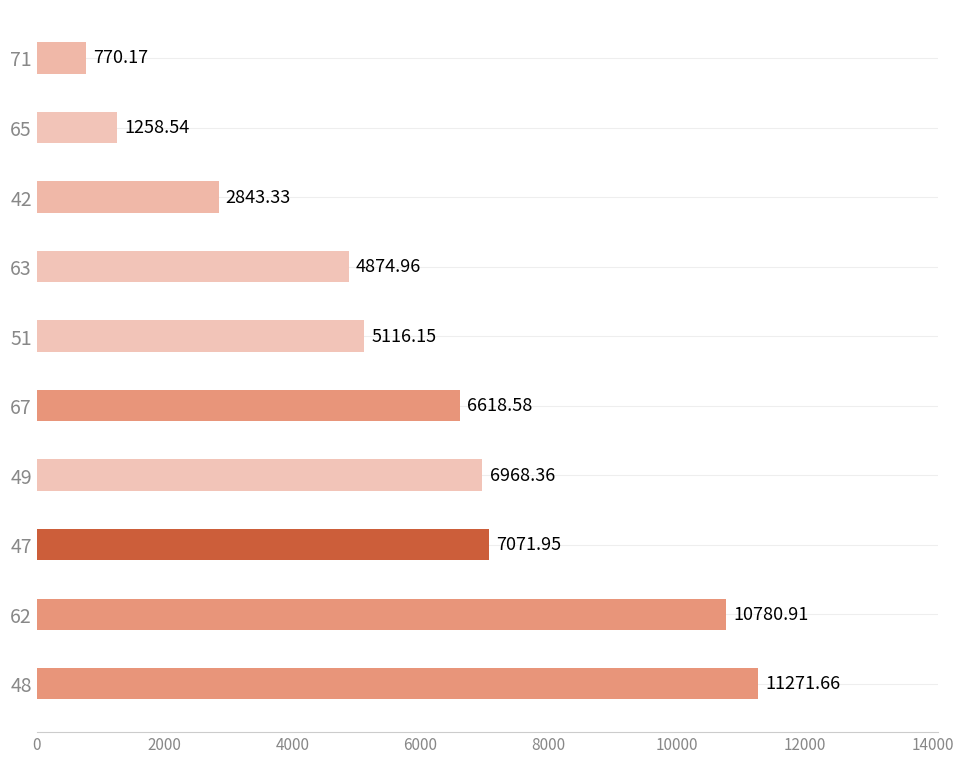

Count the number of values greater than 6618.

5